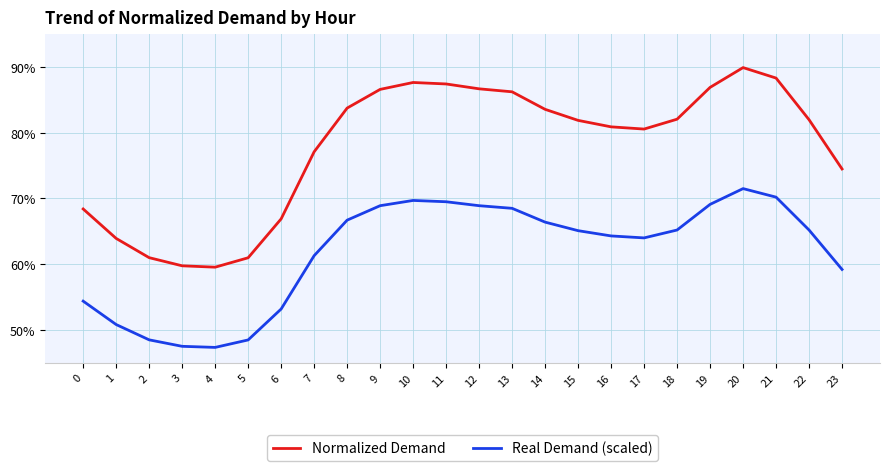

Reading right to left, what are all the values shown in this chart?

Normalized Demand: 0.7	0.8	0.9	0.9	0.9	0.8	0.8	0.8	0.8	0.8	0.9	0.9	0.9	0.9	0.9	0.8	0.8	0.7	0.6	0.6	0.6	0.6	0.6	0.7
Real Demand (scaled): 0.6	0.7	0.7	0.7	0.7	0.7	0.6	0.6	0.7	0.7	0.7	0.7	0.7	0.7	0.7	0.7	0.6	0.5	0.5	0.5	0.5	0.5	0.5	0.5